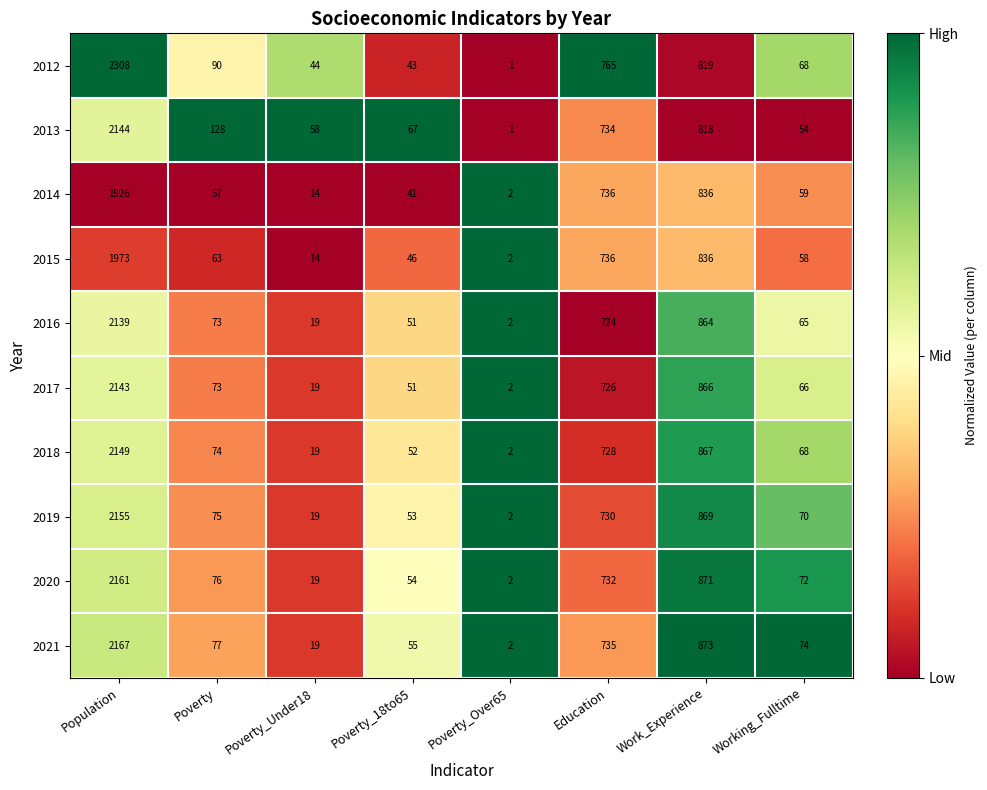

Which series has the largest range (max minus min)?

2012